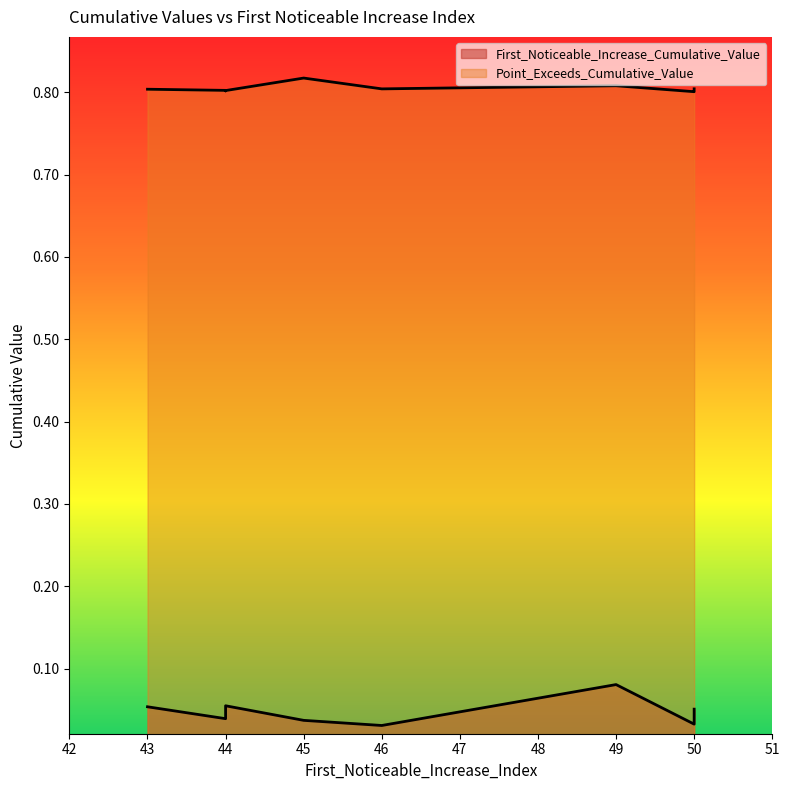

Which series has the largest range (max minus min)?

First_Noticeable_Increase_Cumulative_Value